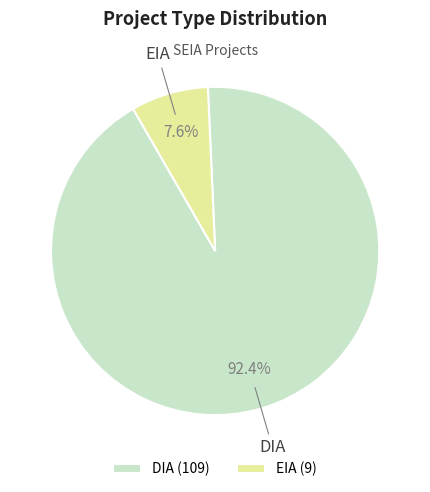

To the nearest percent, what percentage of the pie is DIA?

92%